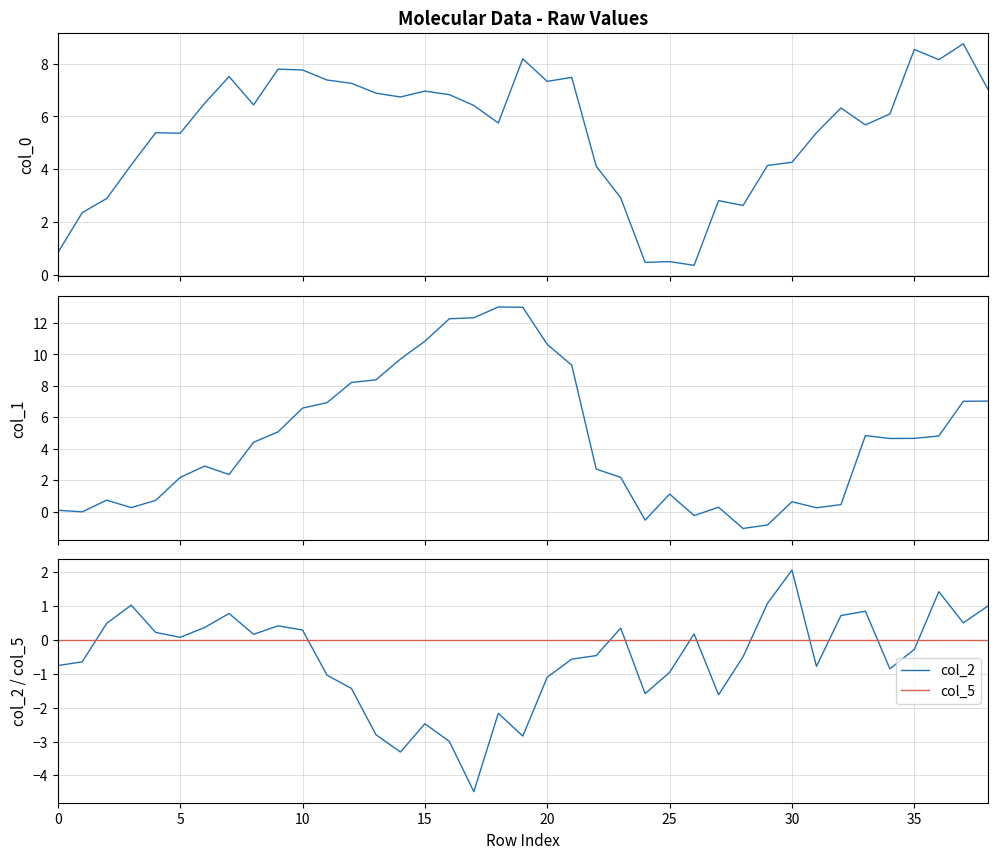

True or false: col_2 and col_5 cross at least once.

True